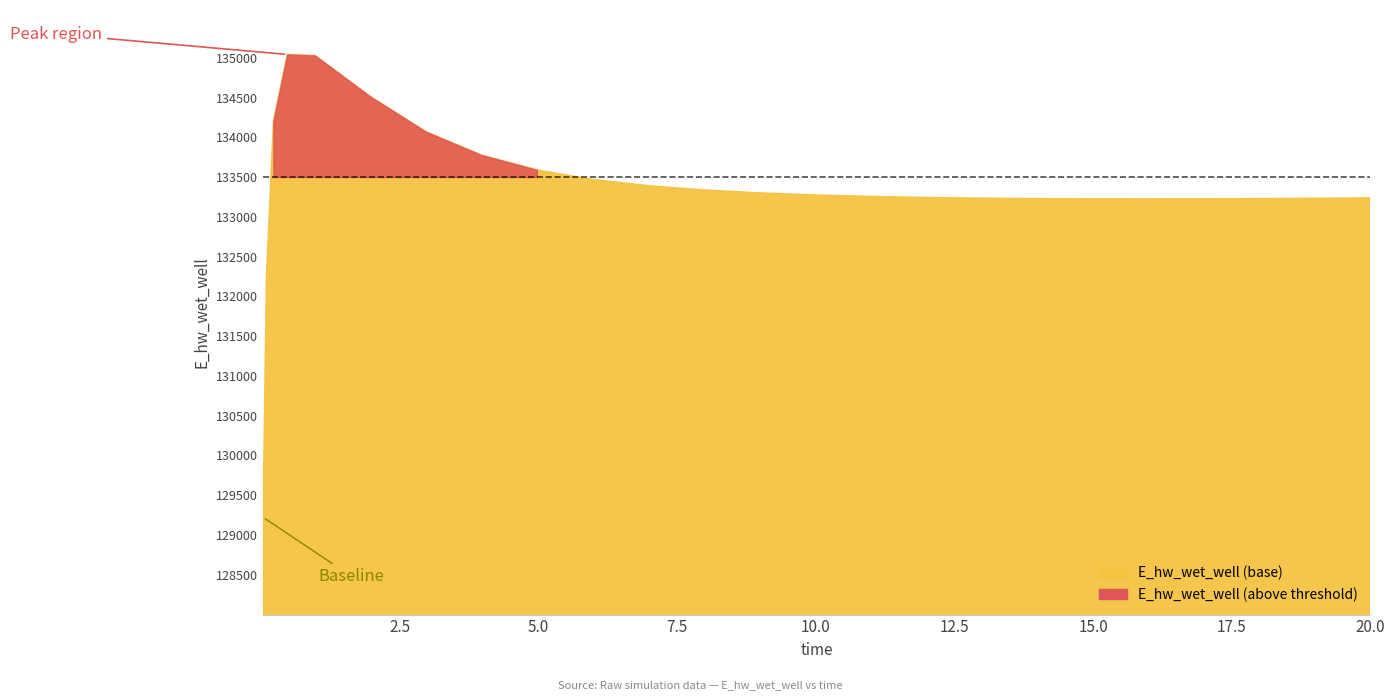

Which has a higher value, 9.96875 or 17.46875?

9.96875